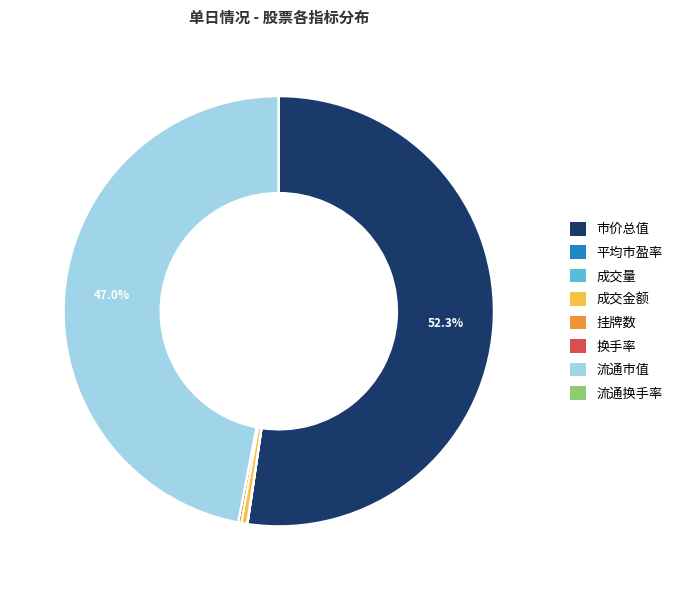

Do 流通市值 and 市价总值 together represent more than half of the pie?

Yes